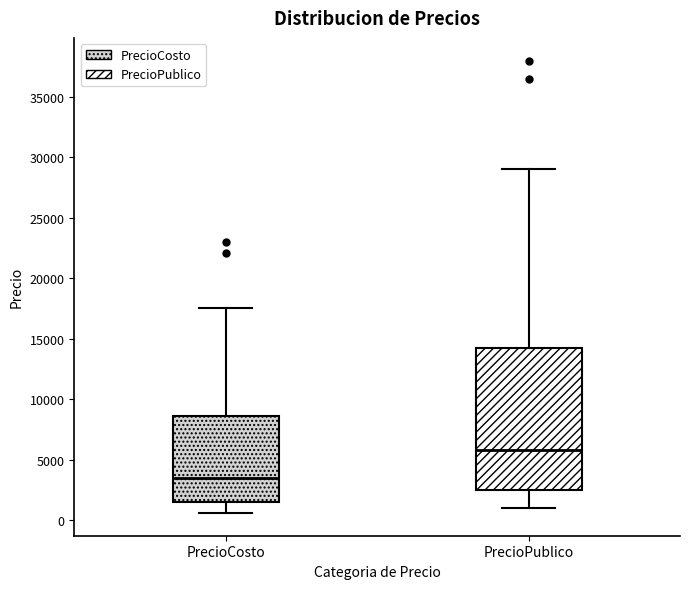

Reading left to right, read every box against the y-axis: the position of its median line, the range the box covers, and the ends of its whiskers. The values are not printed on the chart, so give them approximately, as read against the axis.

PrecioCosto: median 3500, box 1500 to 8500, whiskers 500 to 17500
PrecioPublico: median 6000, box 2500 to 14000, whiskers 1000 to 29000